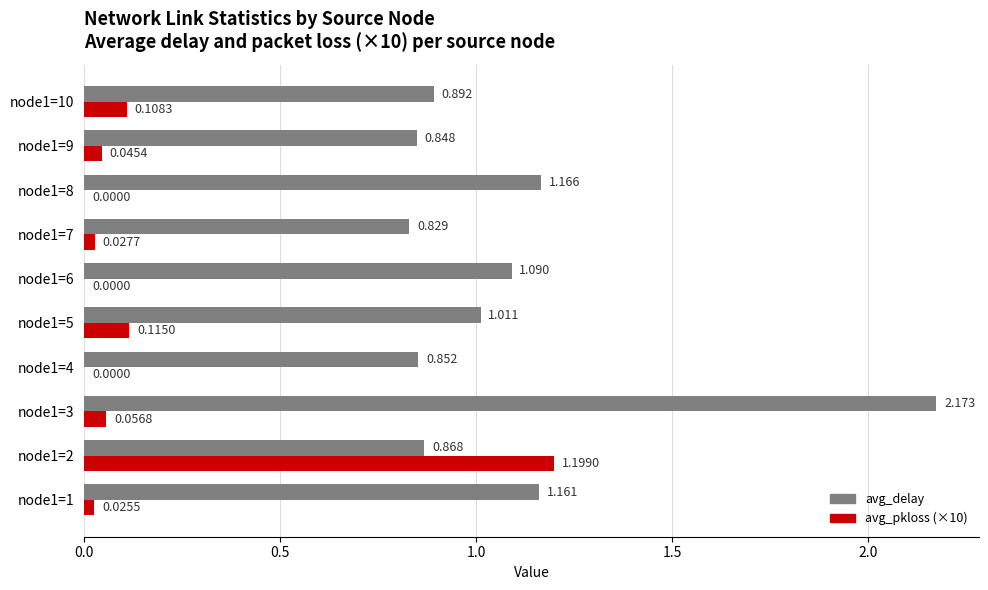

Is the value of avg_pkloss (×10) at node1=3 greater than the value of avg_delay at node1=5?

No